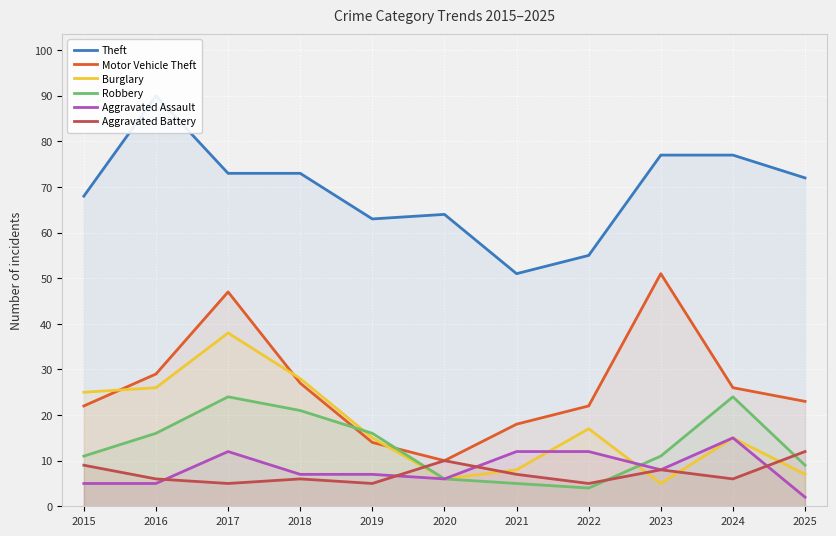

Between which two adjacent categories do Burglary and Motor Vehicle Theft first intersect?

2015 and 2016